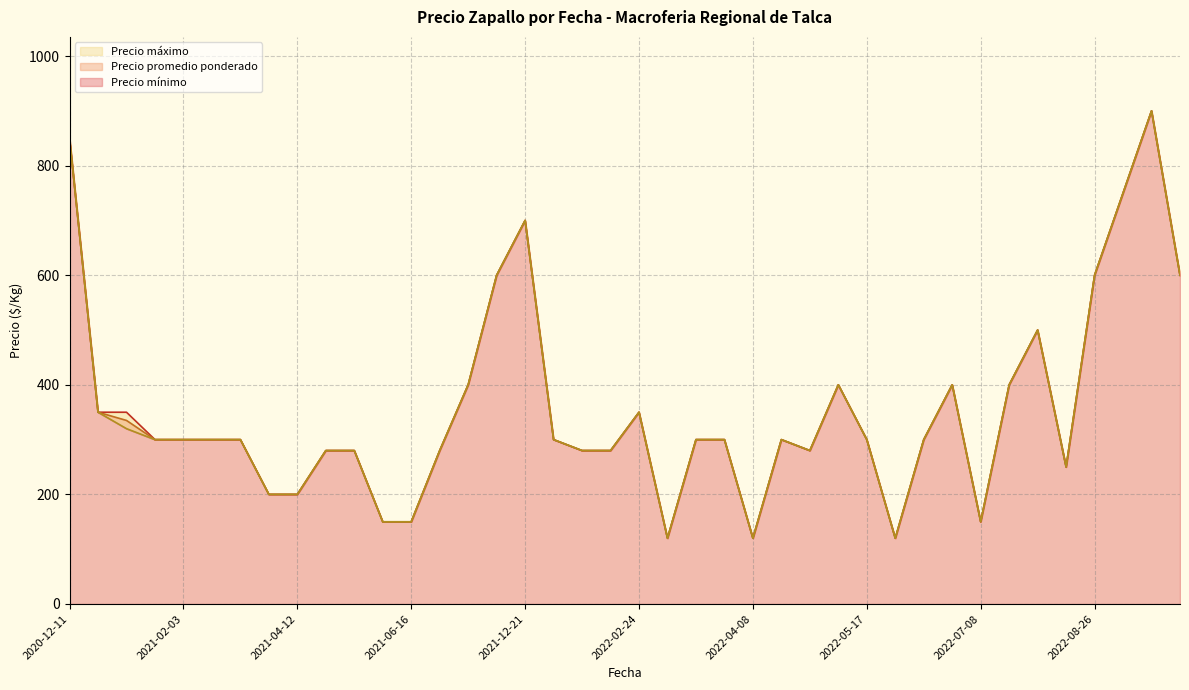

What is the difference between the maximum and minimum values in the Precio promedio ponderado series?

780